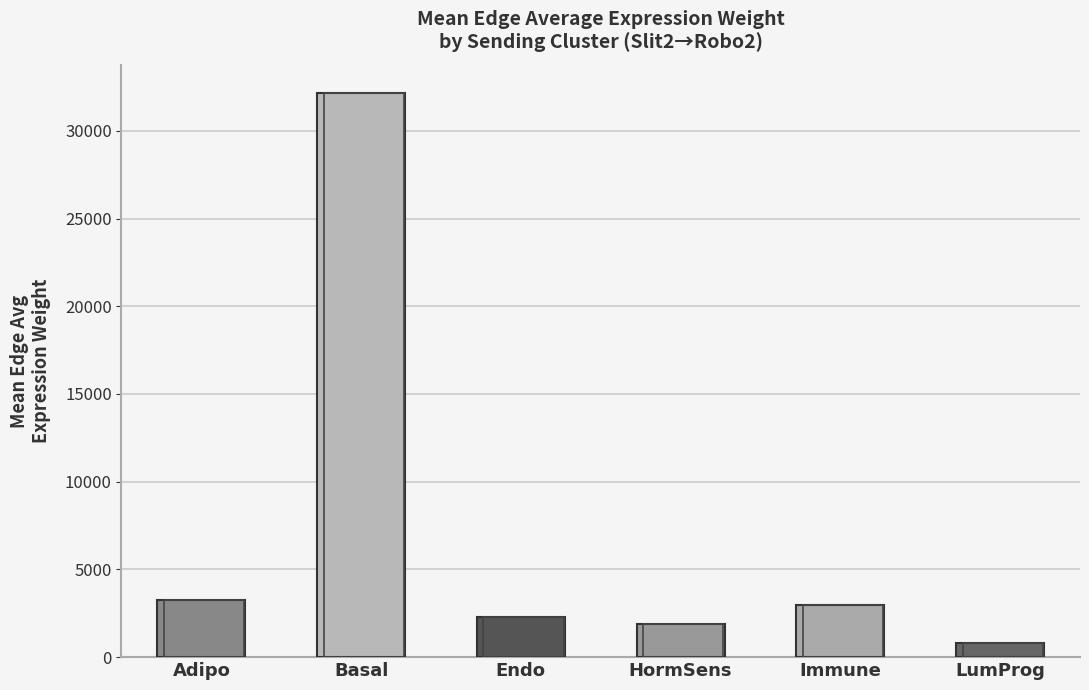

List the labels in order of value, smallest first.

LumProg, HormSens, Endo, Immune, Adipo, Basal